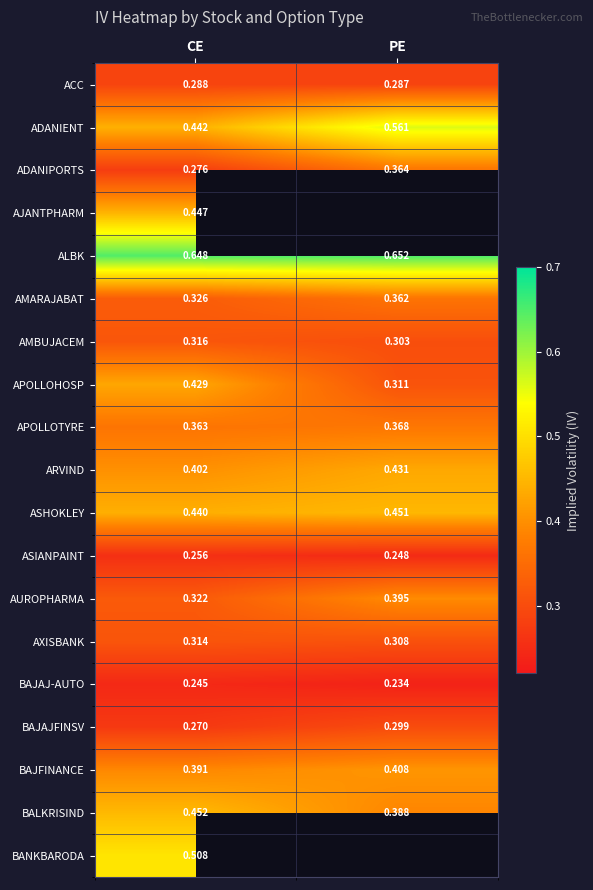

Which category has the highest value in the ARVIND series?

PE